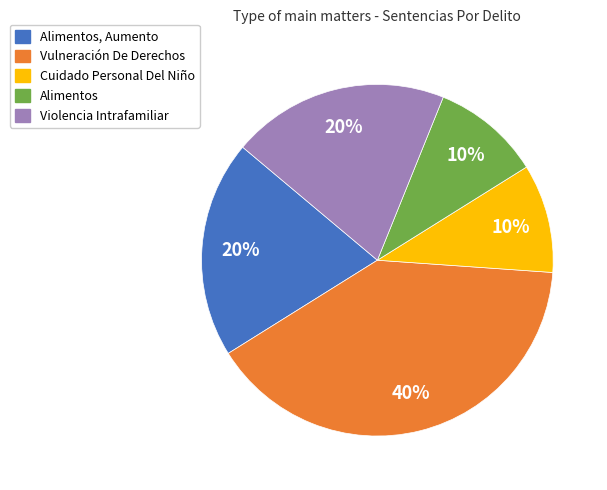

Does any single category account for the majority?

No